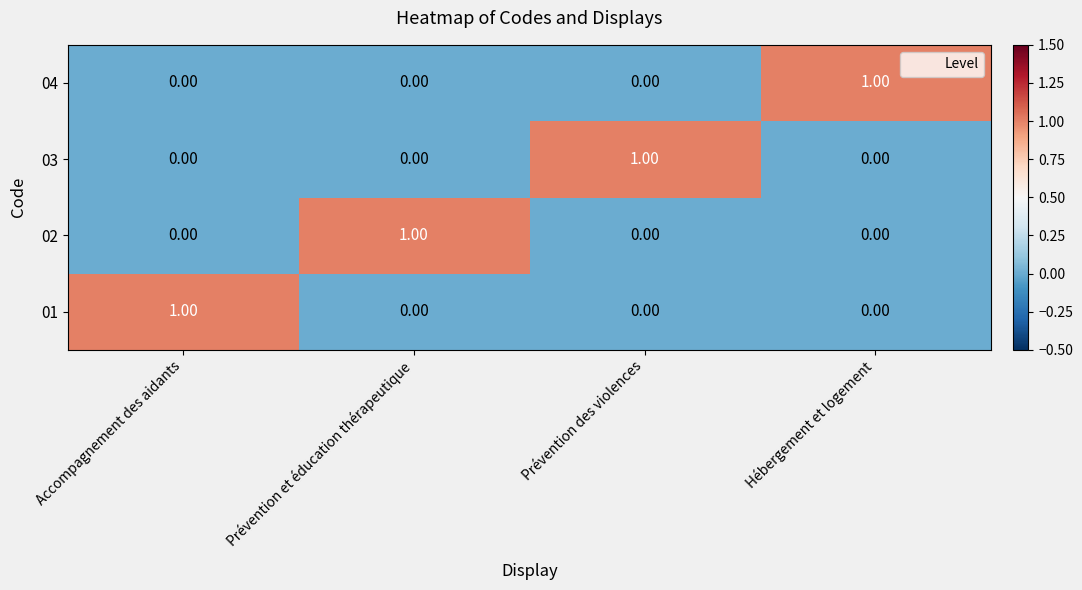

At how many categories does at least one series exceed 0?

4